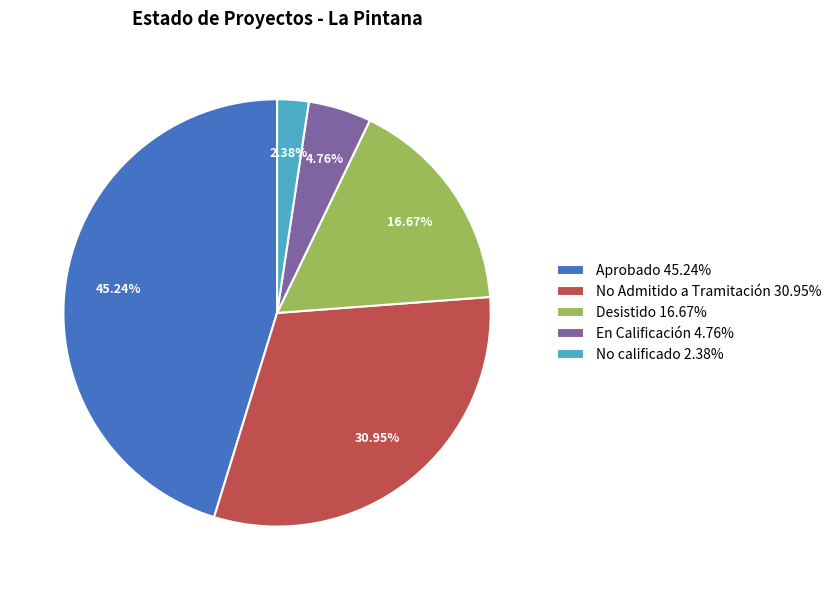

What percentage do No calificado and No Admitido a Tramitación together represent?

33.3%